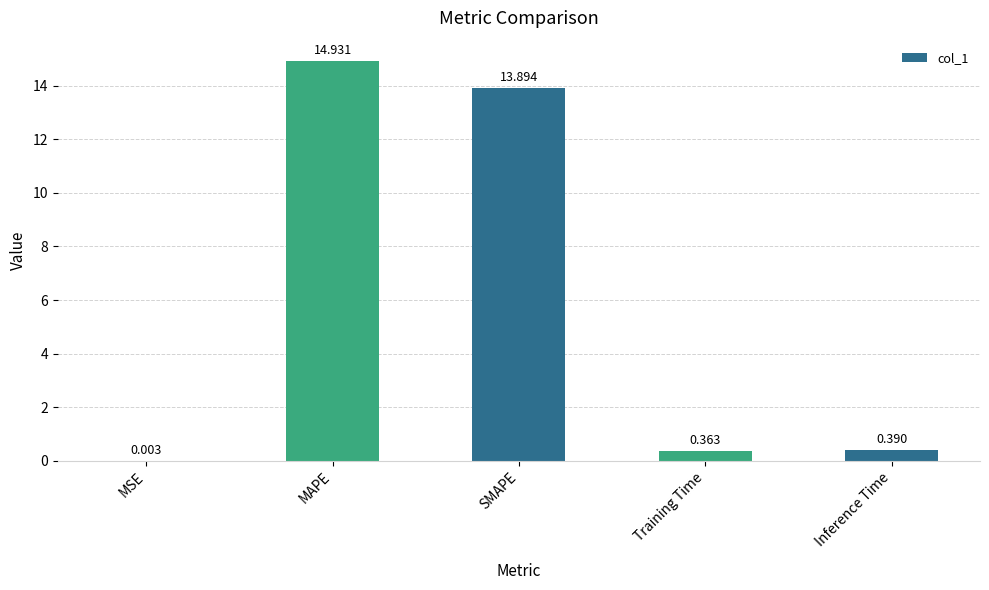

At which category does the chart reach its peak across all series?

MAPE